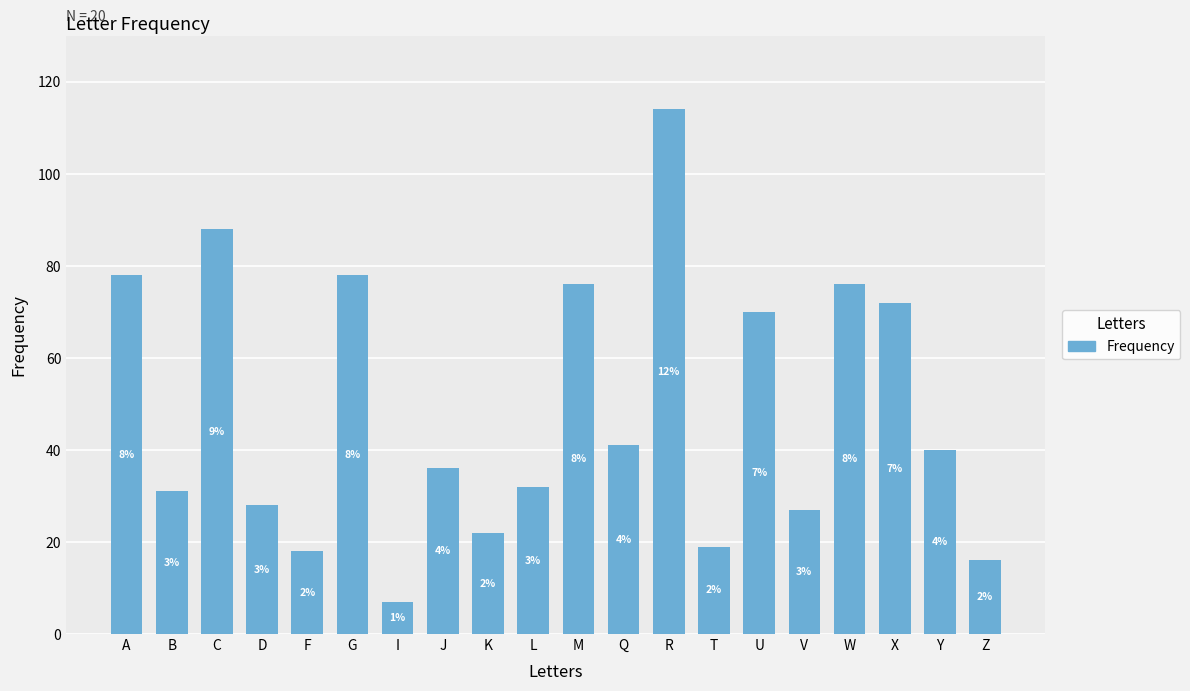

How many bars are there in total?

20